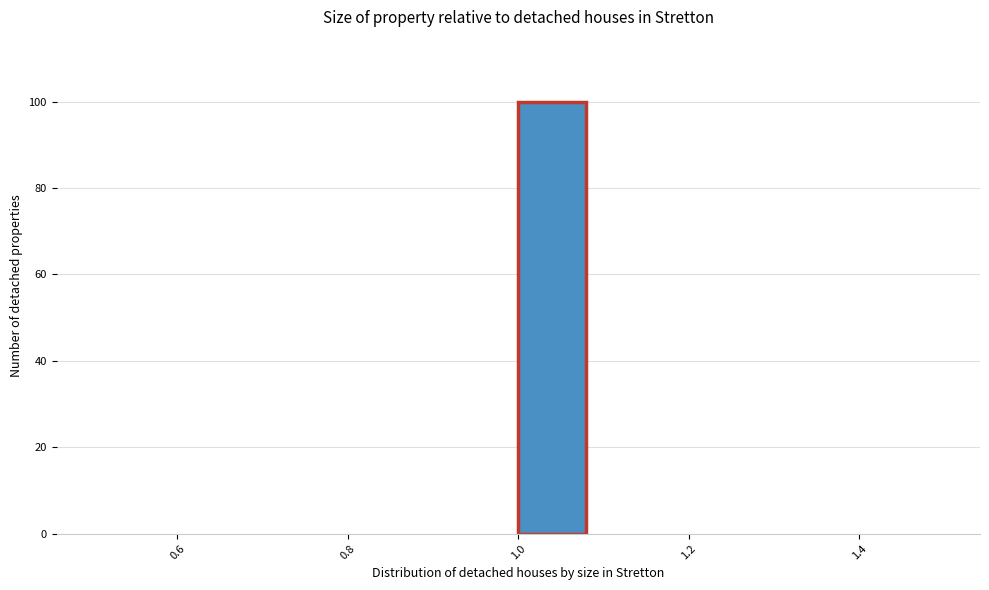

Reading left to right, list every bar in this chart as the range it spans on the x-axis followed by its height. Neither the bar edges nor the heights are printed on the chart, so give them approximately, as read against the axes.

0.50 to 0.58: 0
0.58 to 0.66: 0
0.66 to 0.76: 0
0.76 to 0.84: 0
0.84 to 0.92: 0
0.92 to 1.00: 0
1.00 to 1.08: 100
1.08 to 1.16: 0
1.16 to 1.26: 0
1.26 to 1.34: 0
1.34 to 1.42: 0
1.42 to 1.50: 0